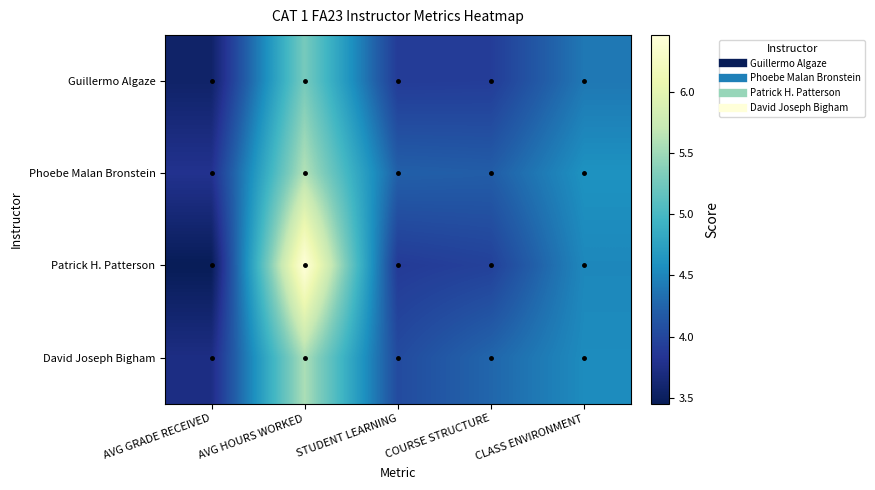

At how many categories does at least one series exceed 5?

1